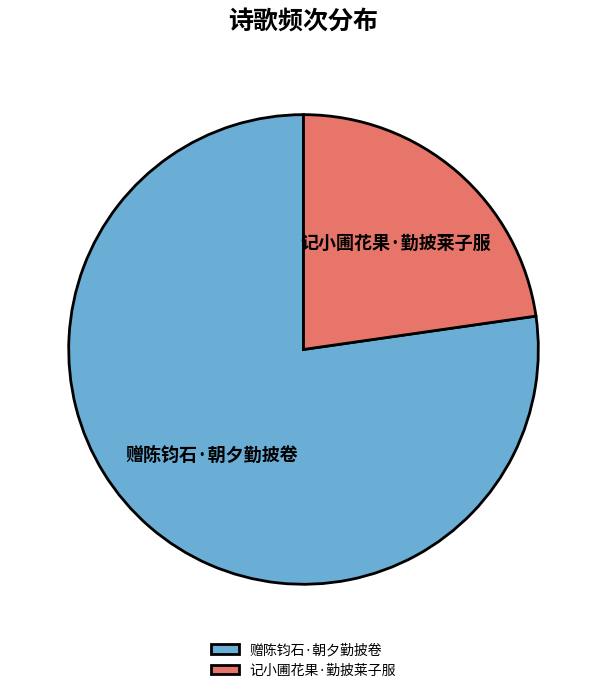

Combined, do 赠陈钧石·朝夕勤披卷 and 记小圃花果·勤披莱子服 account for over 50%?

Yes